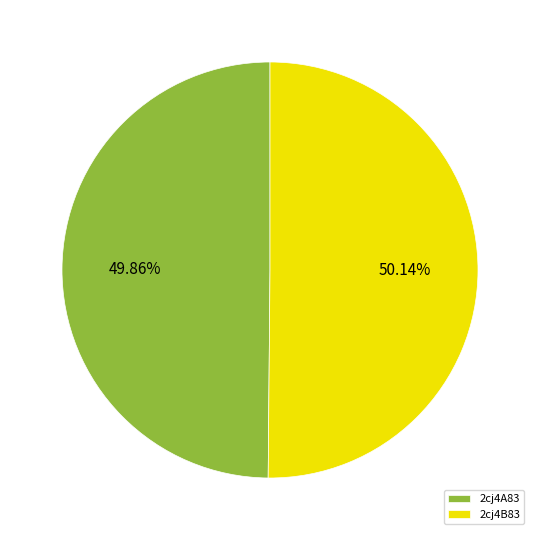

What is the ratio of the value at 2cj4B83 to the value at 2cj4A83?

1.0